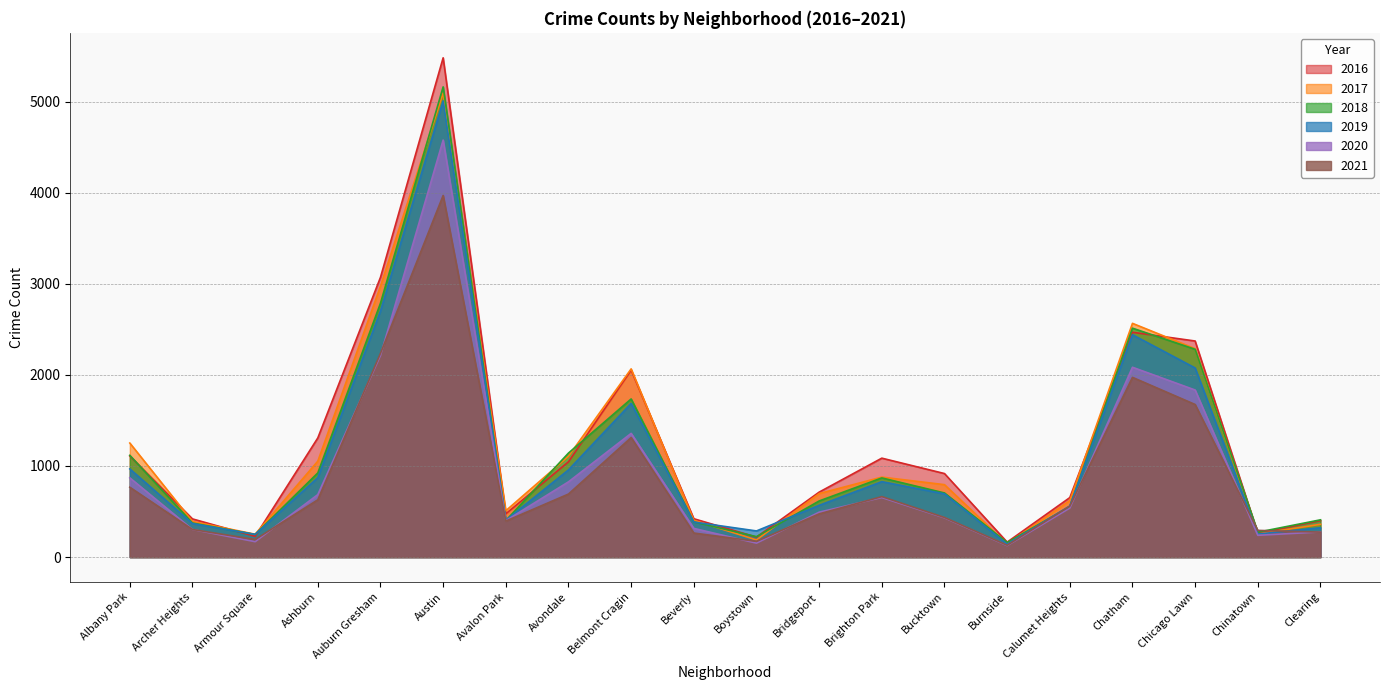

Reading left to right, what are all the values shown in this chart?

2017: 1252	391	251	1053	2973	5095	509	1107	2066	404	188	697	878	795	145	620	2566	2288	253	360
2019: 968	368	249	872	2701	5008	405	957	1687	385	287	568	828	694	142	561	2441	2076	253	322
2021: 767	303	193	629	2237	3970	395	692	1312	264	173	474	664	435	130	559	1973	1675	293	274
2020: 870	303	169	686	2213	4578	400	826	1358	315	153	493	654	431	126	538	2084	1834	239	276
2018: 1117	374	248	924	2787	5162	401	1142	1736	386	224	616	869	704	160	554	2513	2281	273	409
2016: 1110	419	227	1308	3071	5481	475	1046	2053	421	219	713	1086	917	164	653	2468	2372	262	401